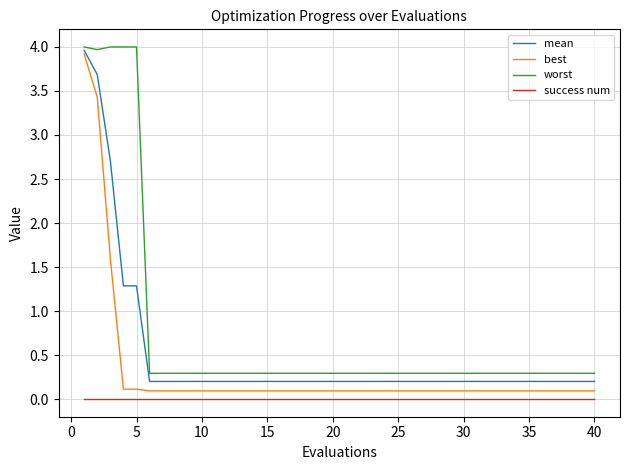

Does the chart display data point markers on the line(s)?

No